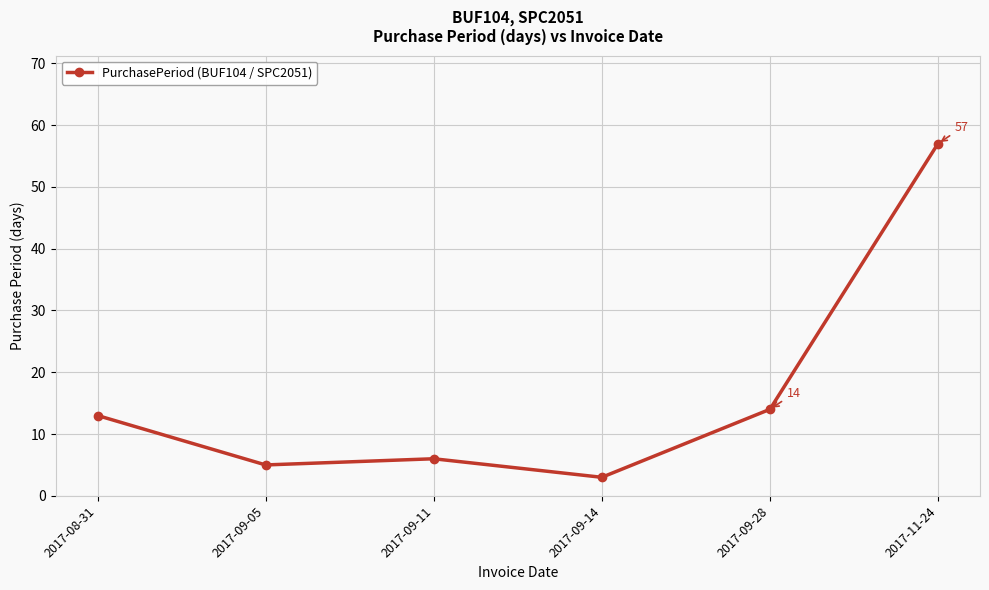

How many interior local peaks (higher than both neighbors) does the data have?

1